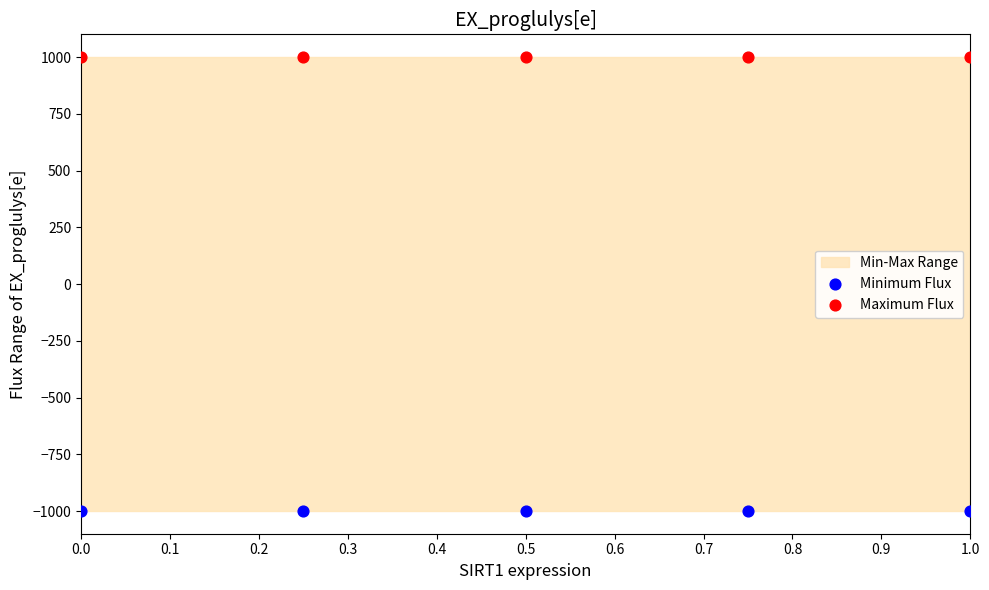

Which series contains the highest Y value?

Maximum Flux